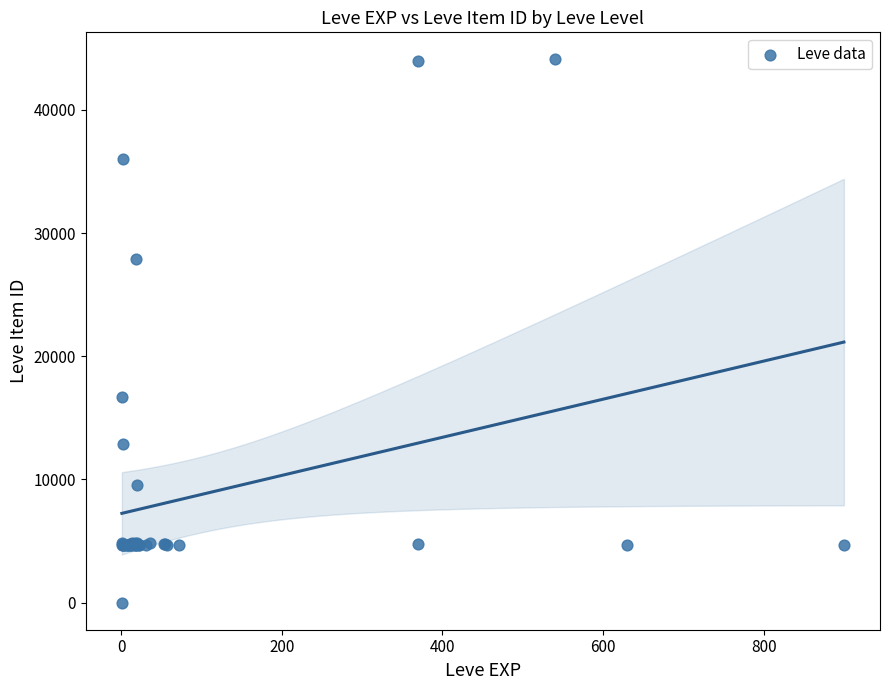

What Y value in the scatter plot is closest to 22050?

16734